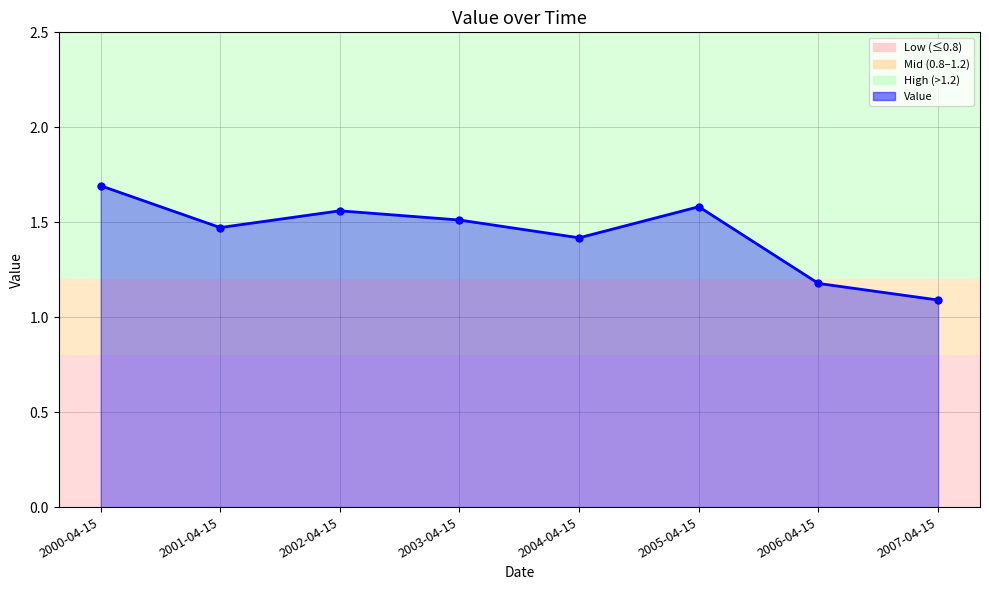

What is the change in value from 2003-04-15 to 2005-04-15?

+0.1